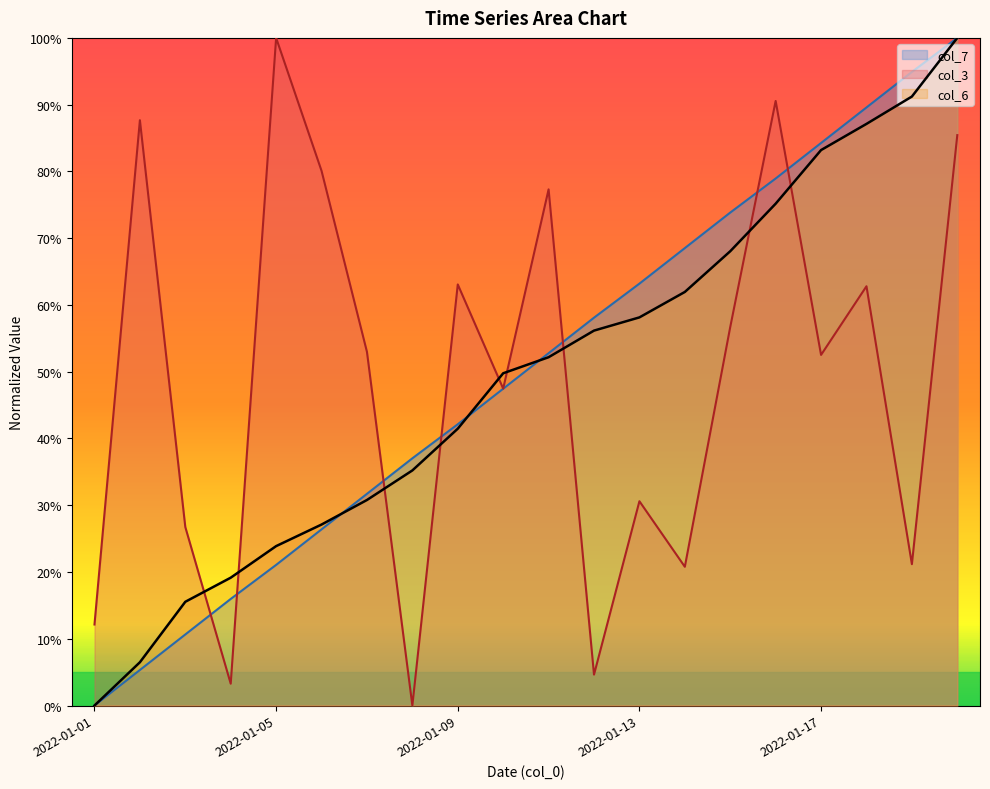

Between 2022-01-16 and 2022-01-08, which is larger?

2022-01-16